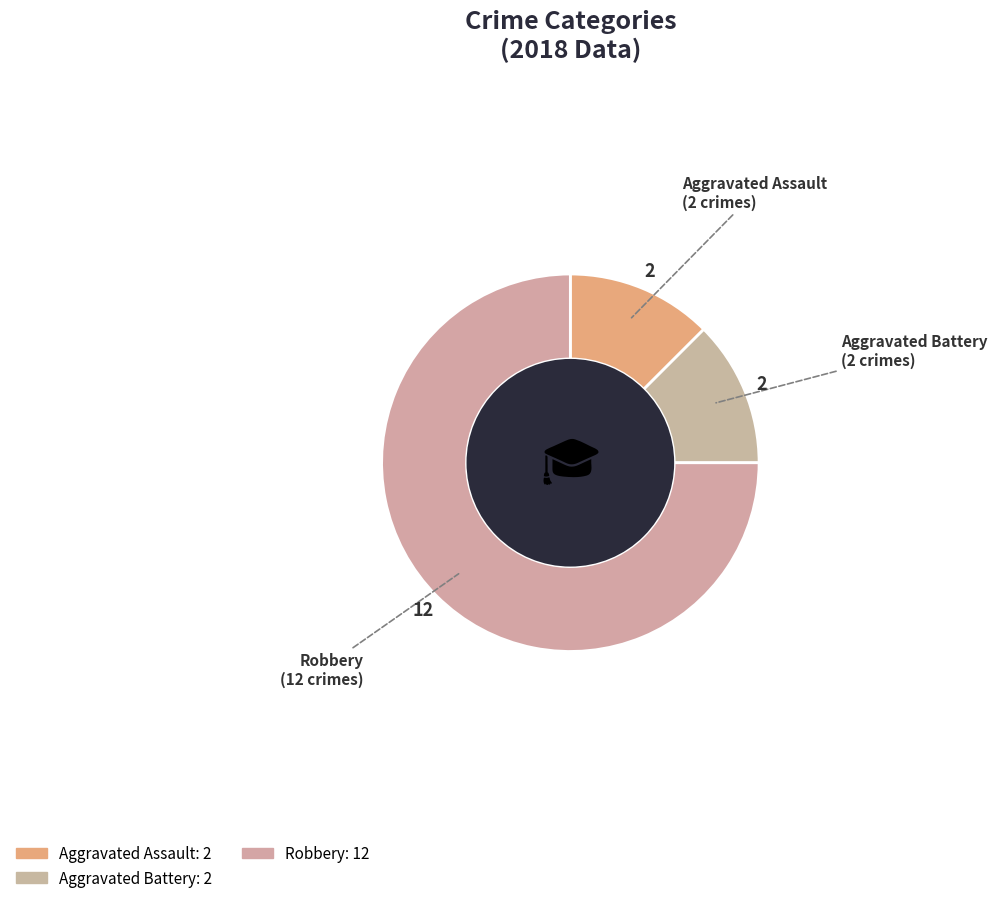

Which slice is the largest?

Robbery